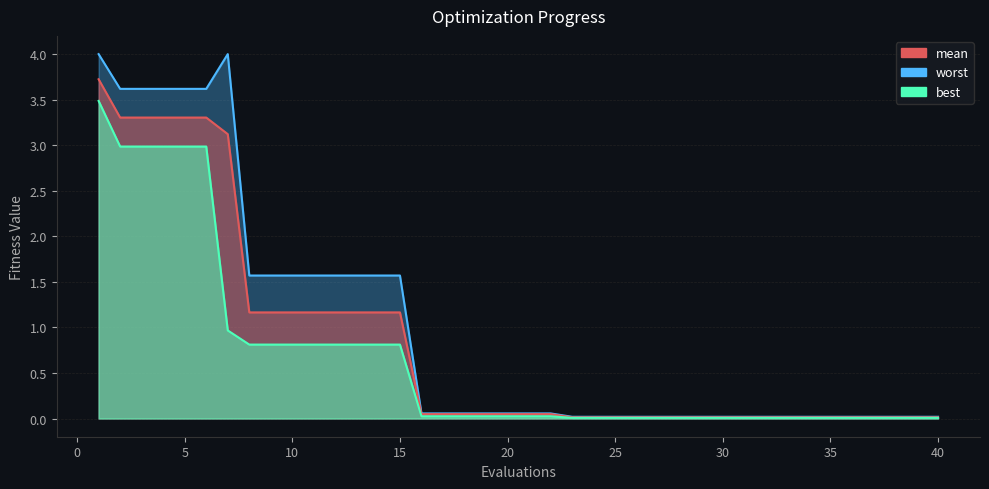

Reading left to right, transcribe all the data shown in this chart.

mean: 3.7	3.3	3.3	3.3	3.3	3.3	3.1	1.2	1.2	1.2	1.2	1.2	1.2	1.2	1.2	0.0	0.0	0.0	0.0	0.0	0.0	0.0	0.0	0.0	0.0	0.0	0.0	0.0	0.0	0.0	0.0	0.0	0.0	0.0	0.0	0.0	0.0	0.0	0.0	0.0
best: 3.5	3.0	3.0	3.0	3.0	3.0	1.0	0.8	0.8	0.8	0.8	0.8	0.8	0.8	0.8	0.0	0.0	0.0	0.0	0.0	0.0	0.0	0.0	0.0	0.0	0.0	0.0	0.0	0.0	0.0	0.0	0.0	0.0	0.0	0.0	0.0	0.0	0.0	0.0	0.0
worst: 4.0	3.6	3.6	3.6	3.6	3.6	4.0	1.6	1.6	1.6	1.6	1.6	1.6	1.6	1.6	0.1	0.1	0.1	0.1	0.1	0.1	0.1	0.0	0.0	0.0	0.0	0.0	0.0	0.0	0.0	0.0	0.0	0.0	0.0	0.0	0.0	0.0	0.0	0.0	0.0